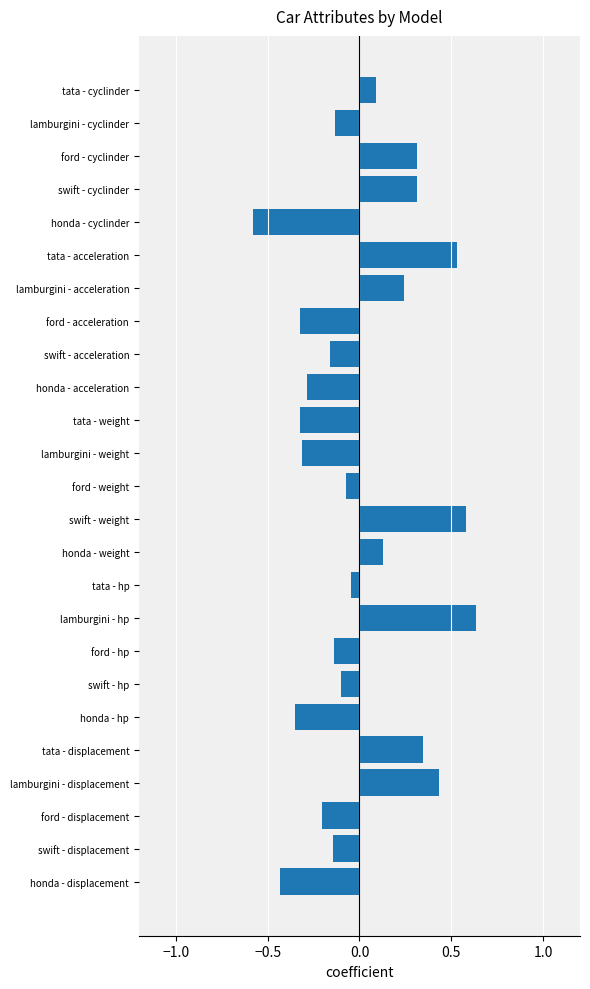

Which has a higher value, tata - displacement or lamburgini - displacement?

lamburgini - displacement